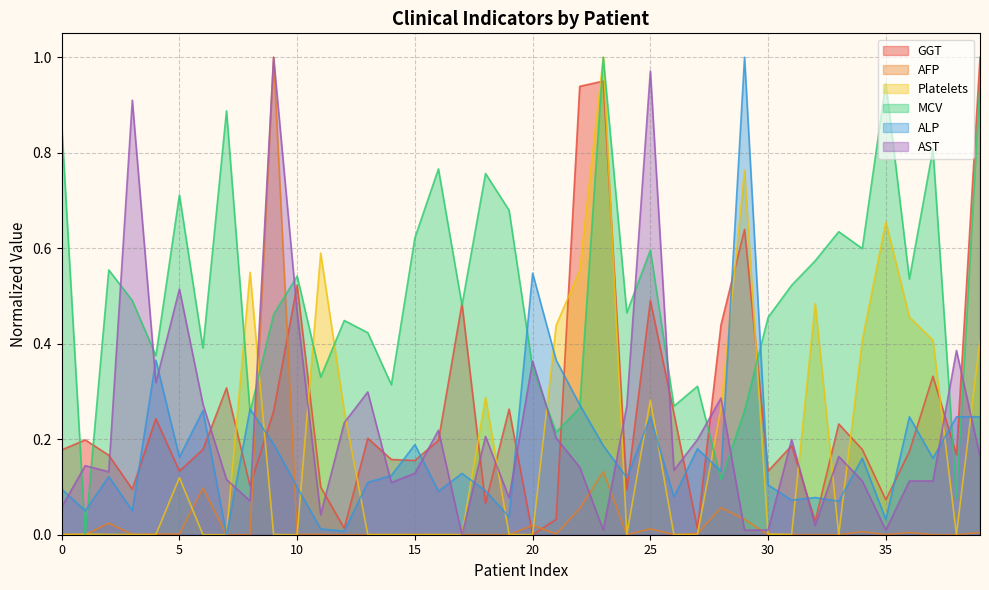

How many positive values does the AFP series have?

39